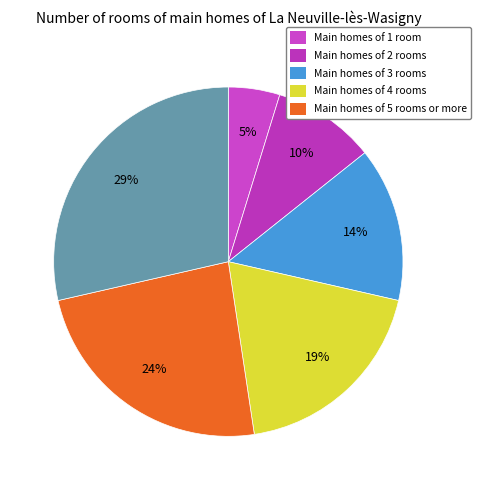

Does any single category account for the majority?

No